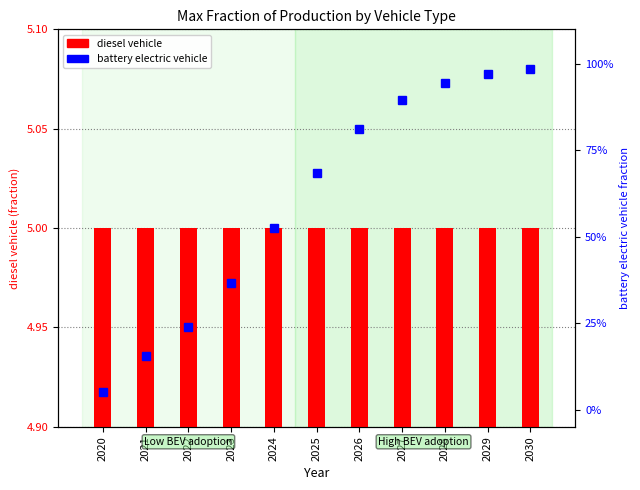

What are all the series names shown in the legend?

diesel vehicle, battery electric vehicle